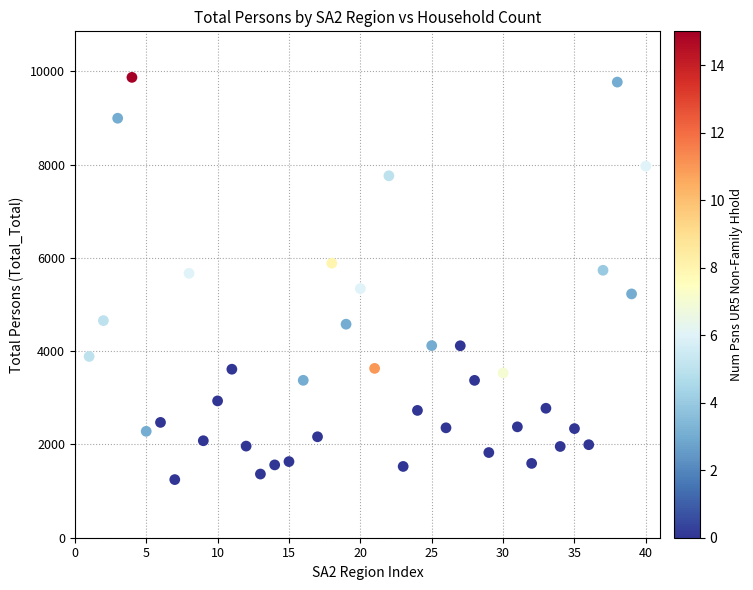

What is the range of Y values (max minus min)?

8622